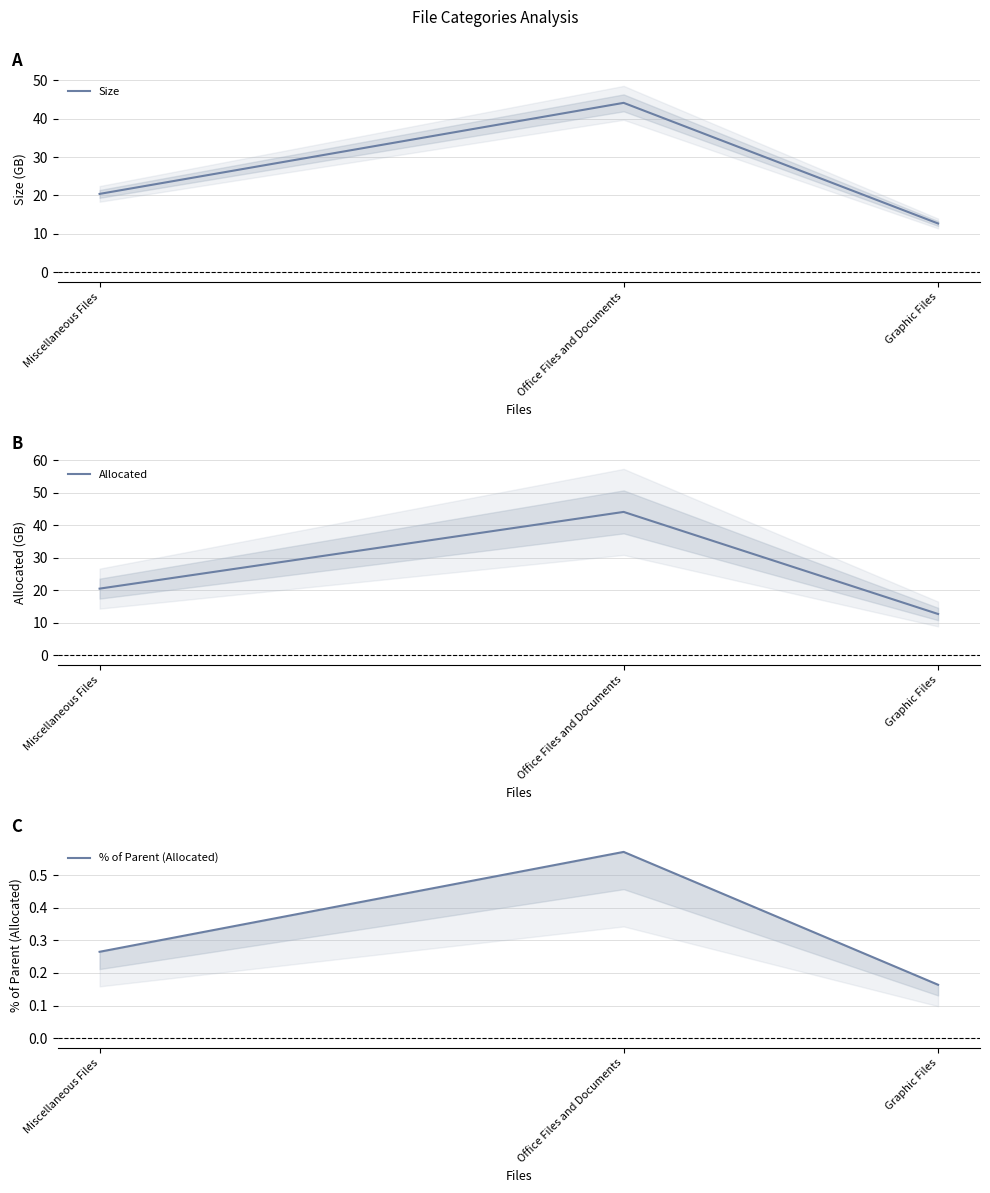

Is the value of Size at Miscellaneous Files greater than the value of % of Parent (Allocated) at Graphic Files?

Yes